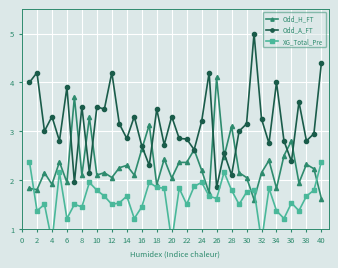

Which category has the lowest value in the Odd_A_FT series?

26